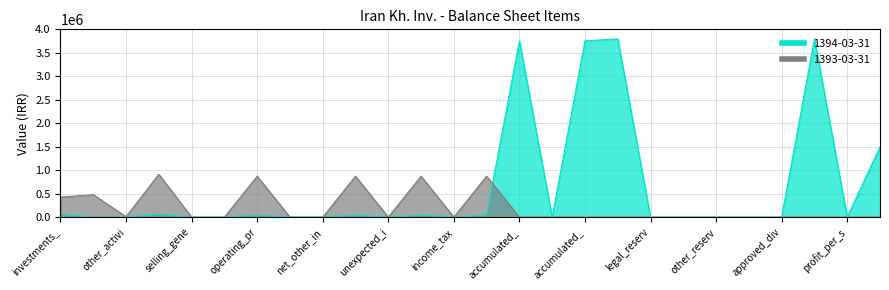

At which category does 1393-03-31 reach its first local valley?

other_activi